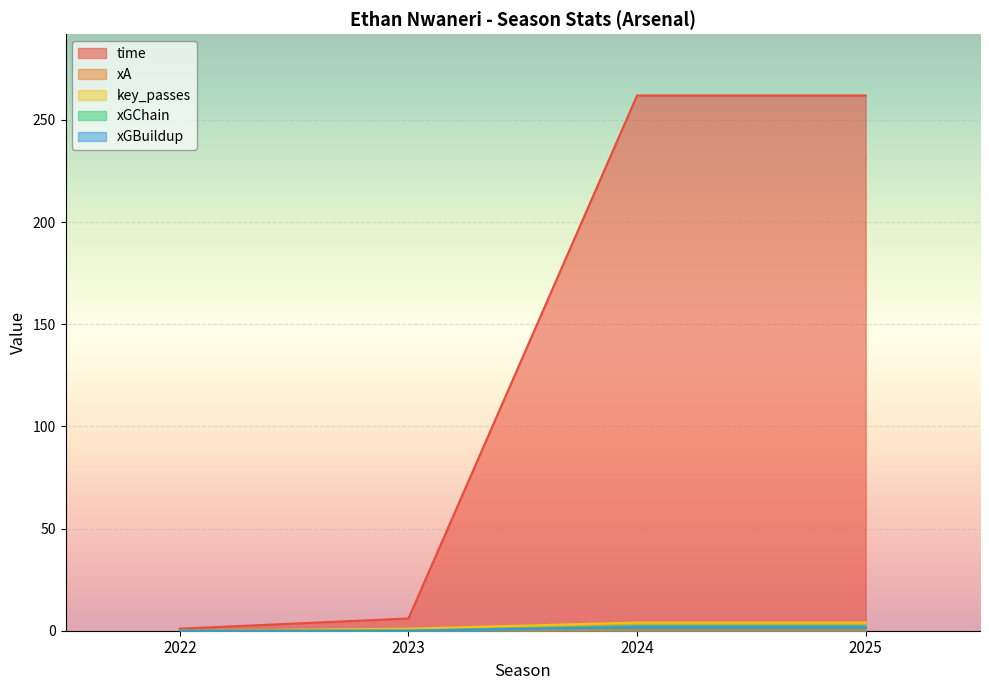

Which series changed the most between 2023 and 2025?

time